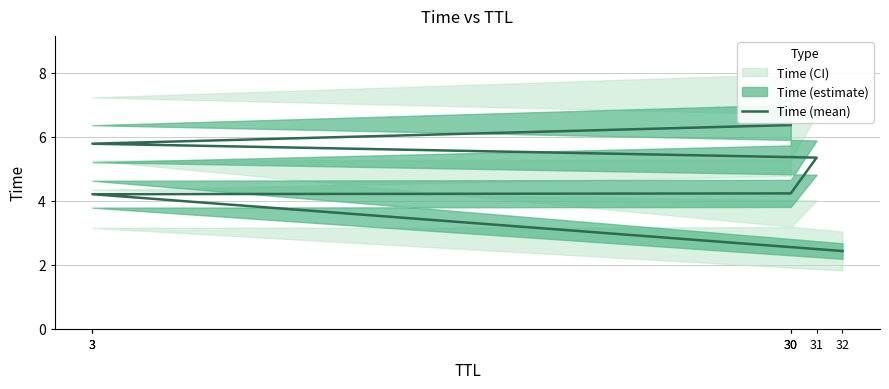

Which label corresponds to the smallest value in the chart?

32